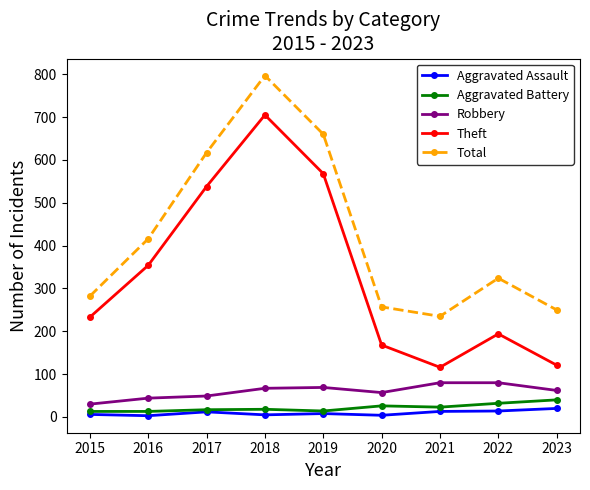

True or false: Theft and Robbery intersect in this chart.

False